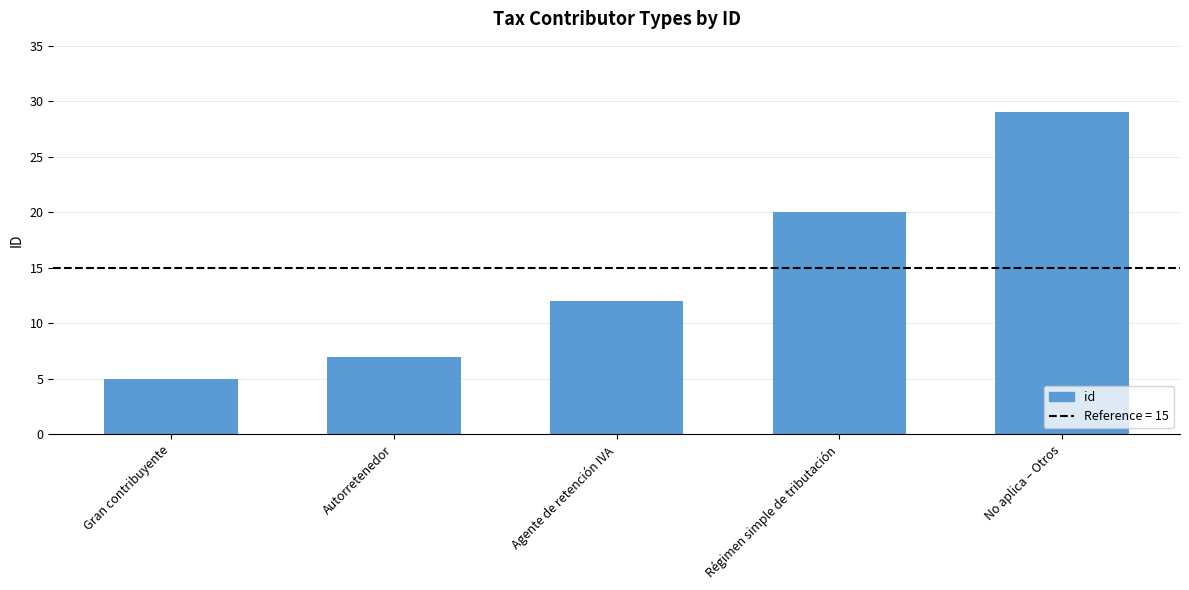

The chart shows a value of 8 at Gran contribuyente. True or false?

False